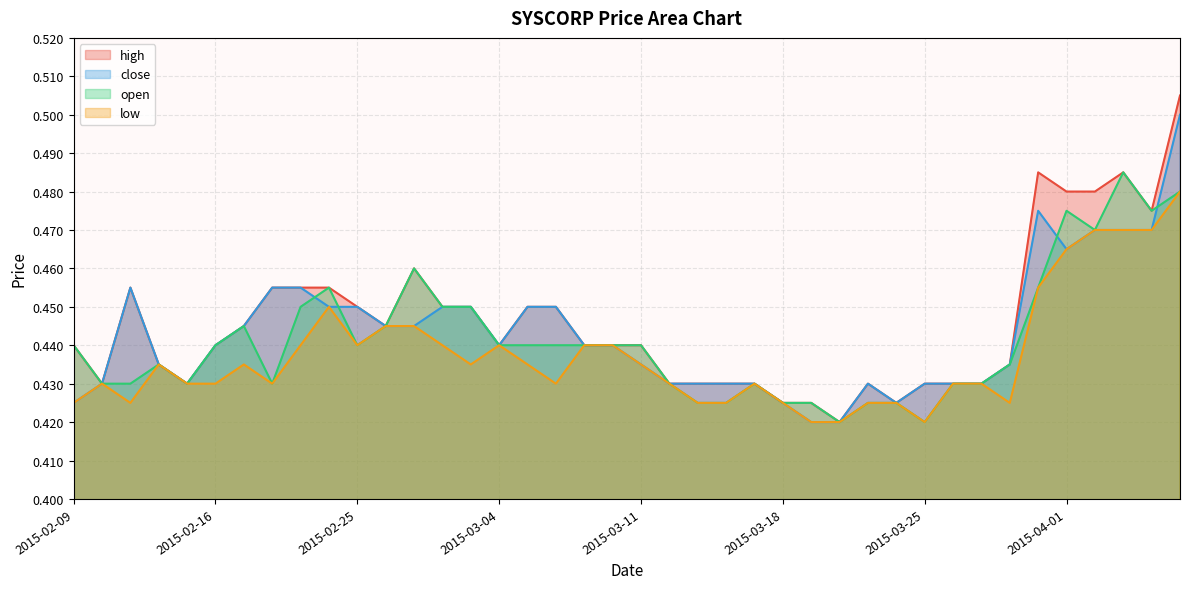

Which has a higher value, 2015-03-03 or 2015-04-01?

2015-04-01